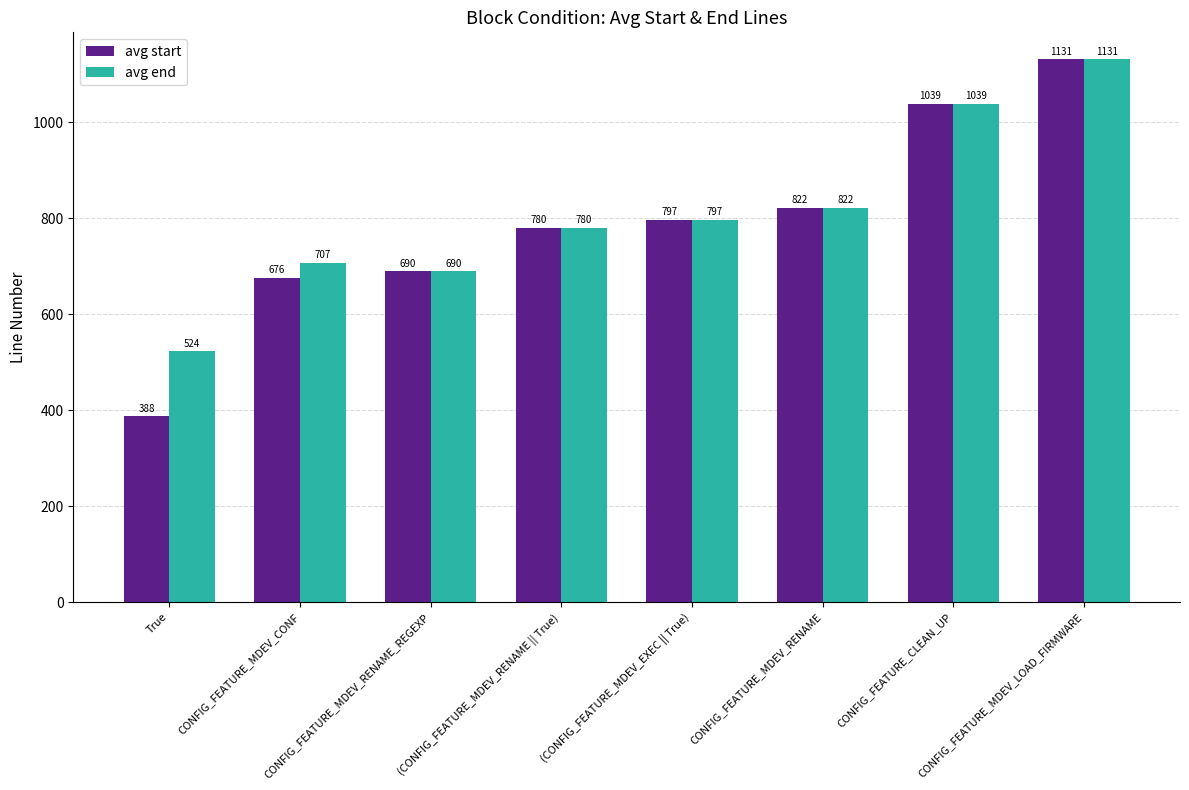

Rank the series by their average value, from highest to lowest.

avg end, avg start